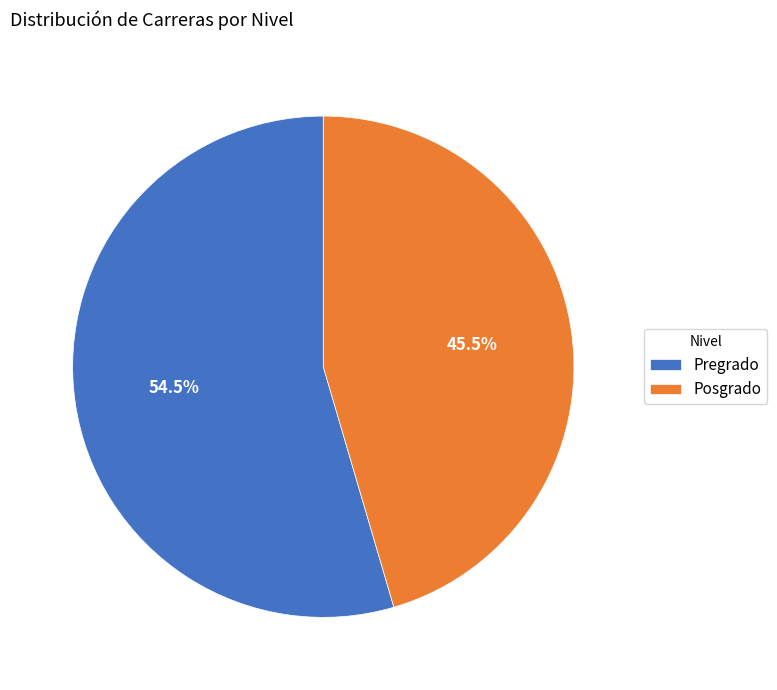

Rank the categories by value from lowest to highest.

Posgrado, Pregrado